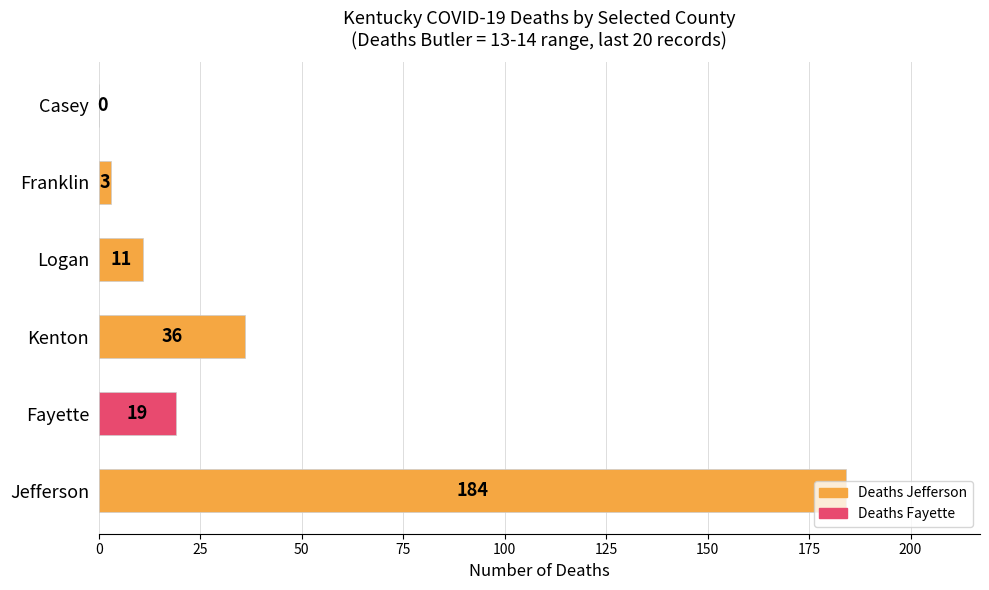

Is it true that the value at Franklin is 3?

True